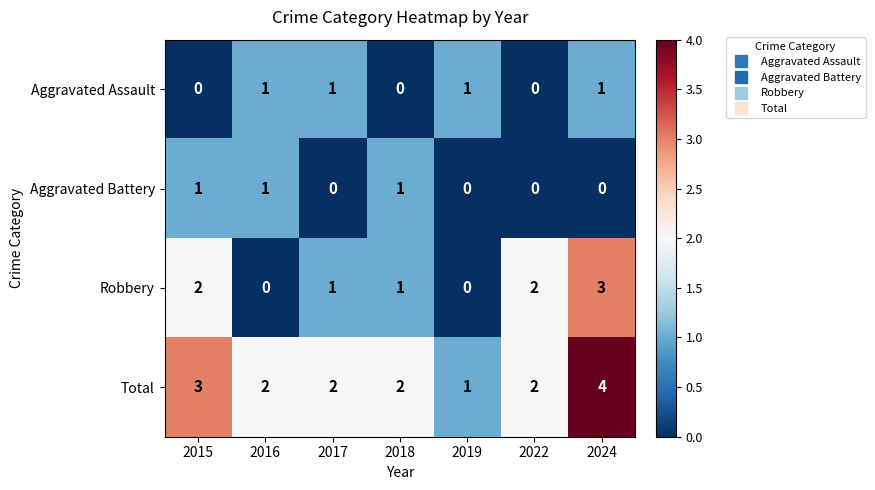

What is the difference between the highest and lowest values at 2024?

4